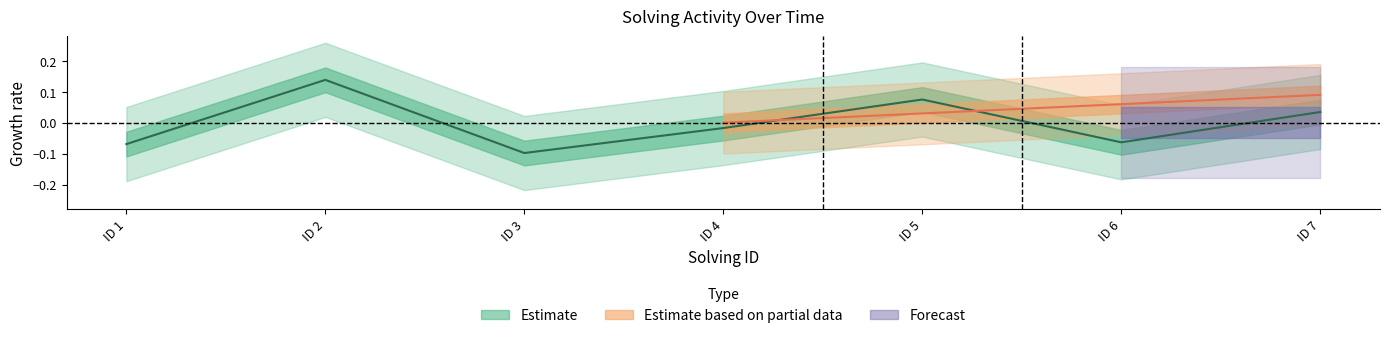

Is this an area chart (filled region under the line)?

No